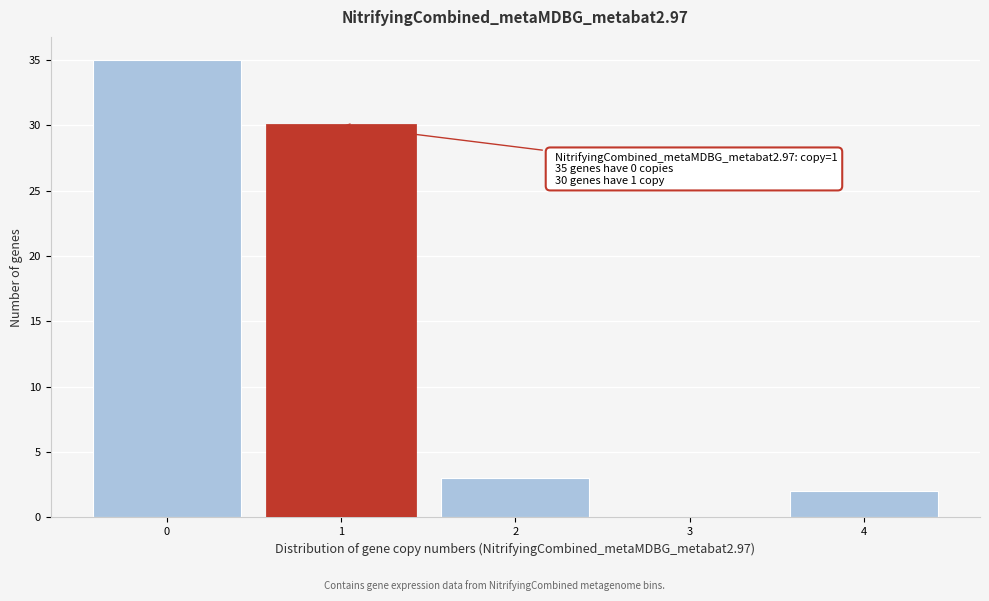

Which range on the x-axis has the tallest bar?

-0.5 to 0.5